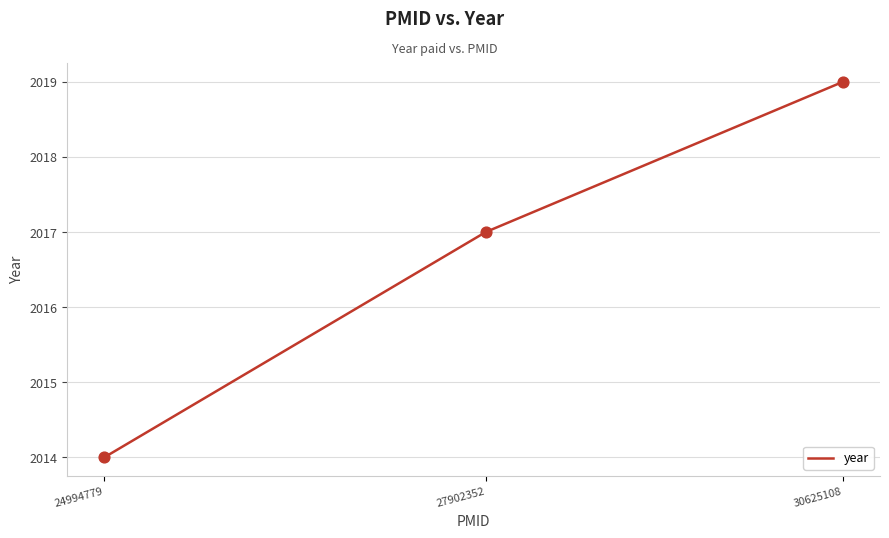

Between 24994779 and 30625108, which is larger?

30625108